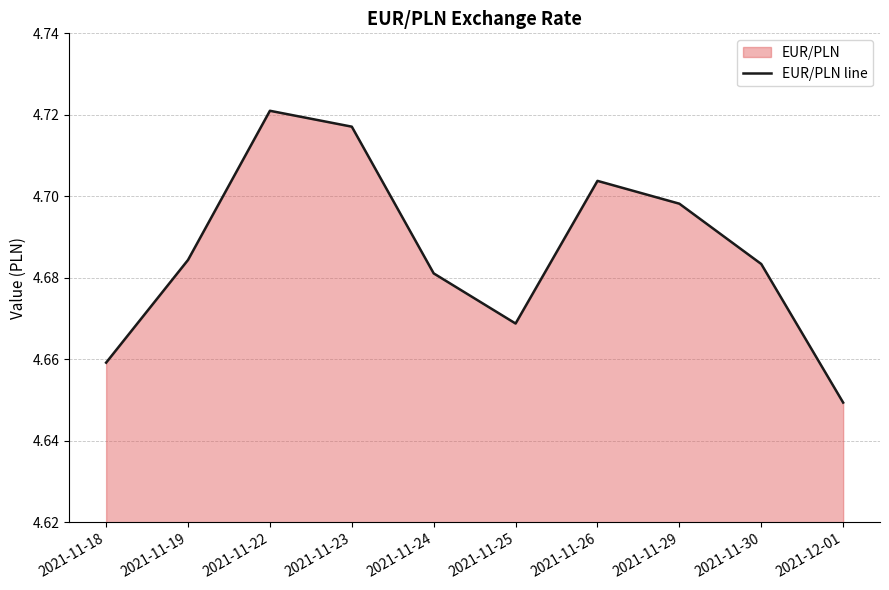

List the labels in order of value, largest first.

2021-11-22, 2021-11-23, 2021-11-26, 2021-11-29, 2021-11-19, 2021-11-30, 2021-11-24, 2021-11-25, 2021-11-18, 2021-12-01